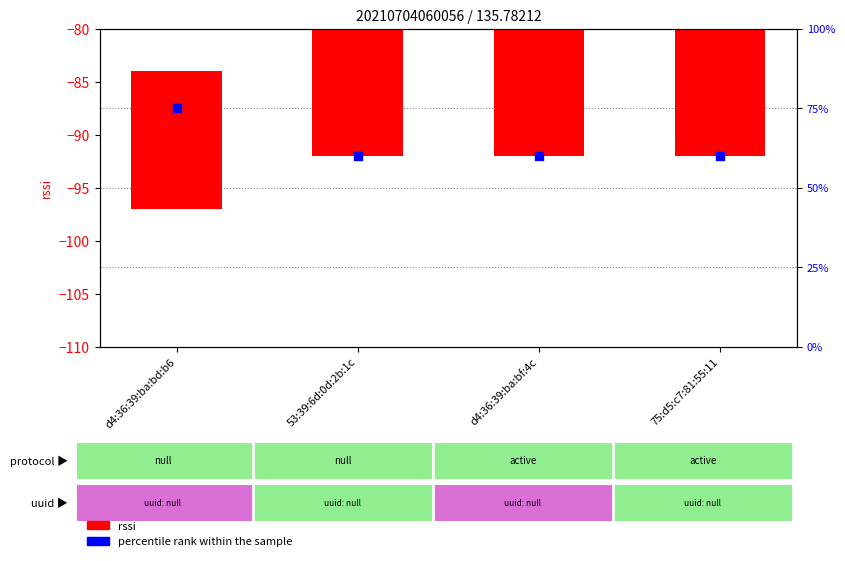

At which category is the sum across all series the highest?

d4:36:39:ba:bd:b6